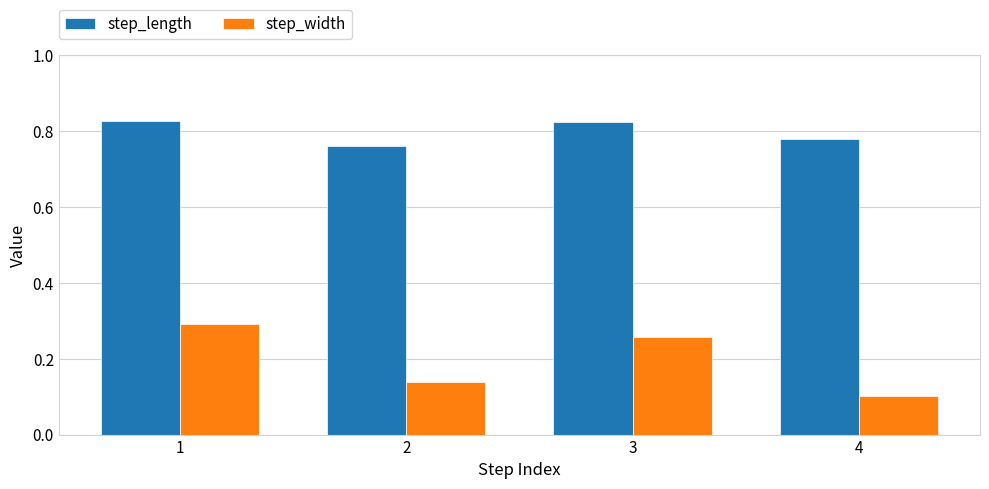

Between 1 and 2, which series saw the biggest shift?

step_width